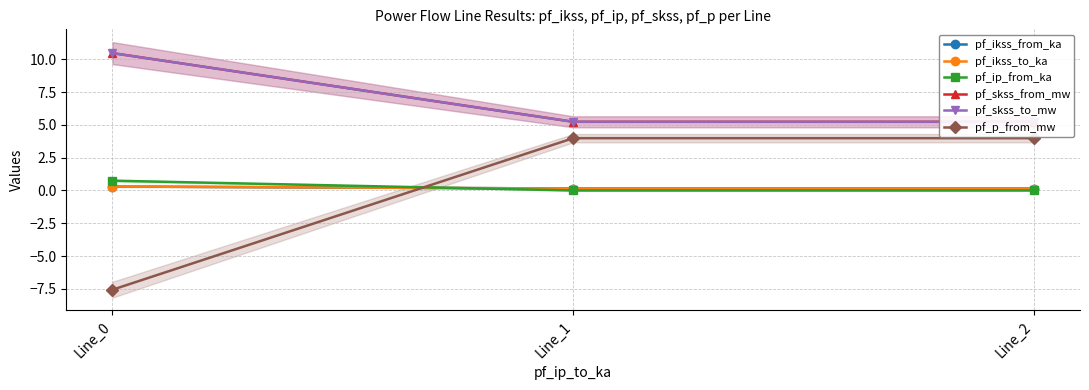

Rank the categories by pf_ip_from_ka value from lowest to highest.

Line_1, Line_2, Line_0